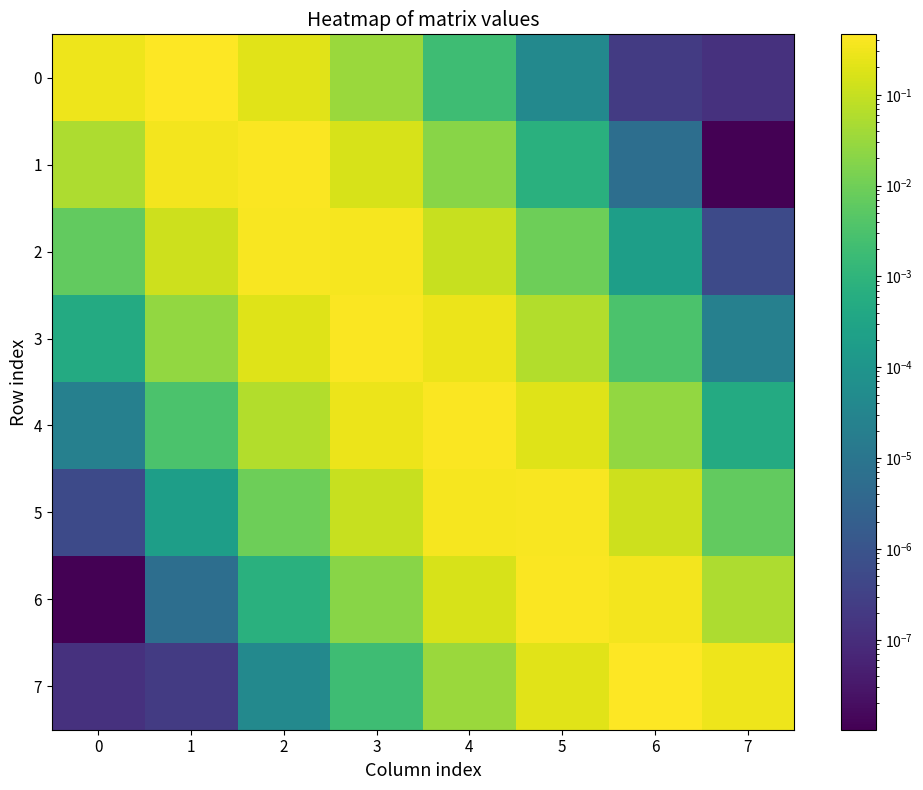

What is the spread (max minus min) of values at 1?

0.5